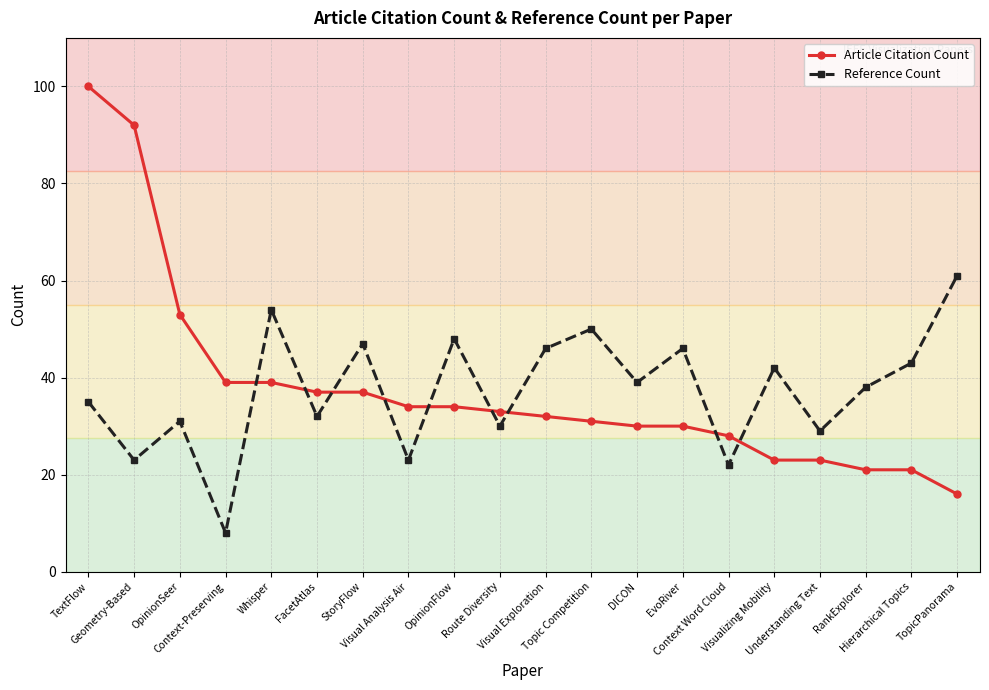

Which series has the largest range (max minus min)?

Article Citation Count